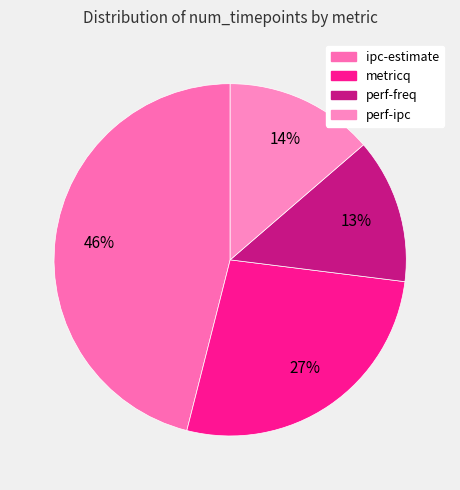

Combined, do metricq and ipc-estimate account for over 50%?

Yes